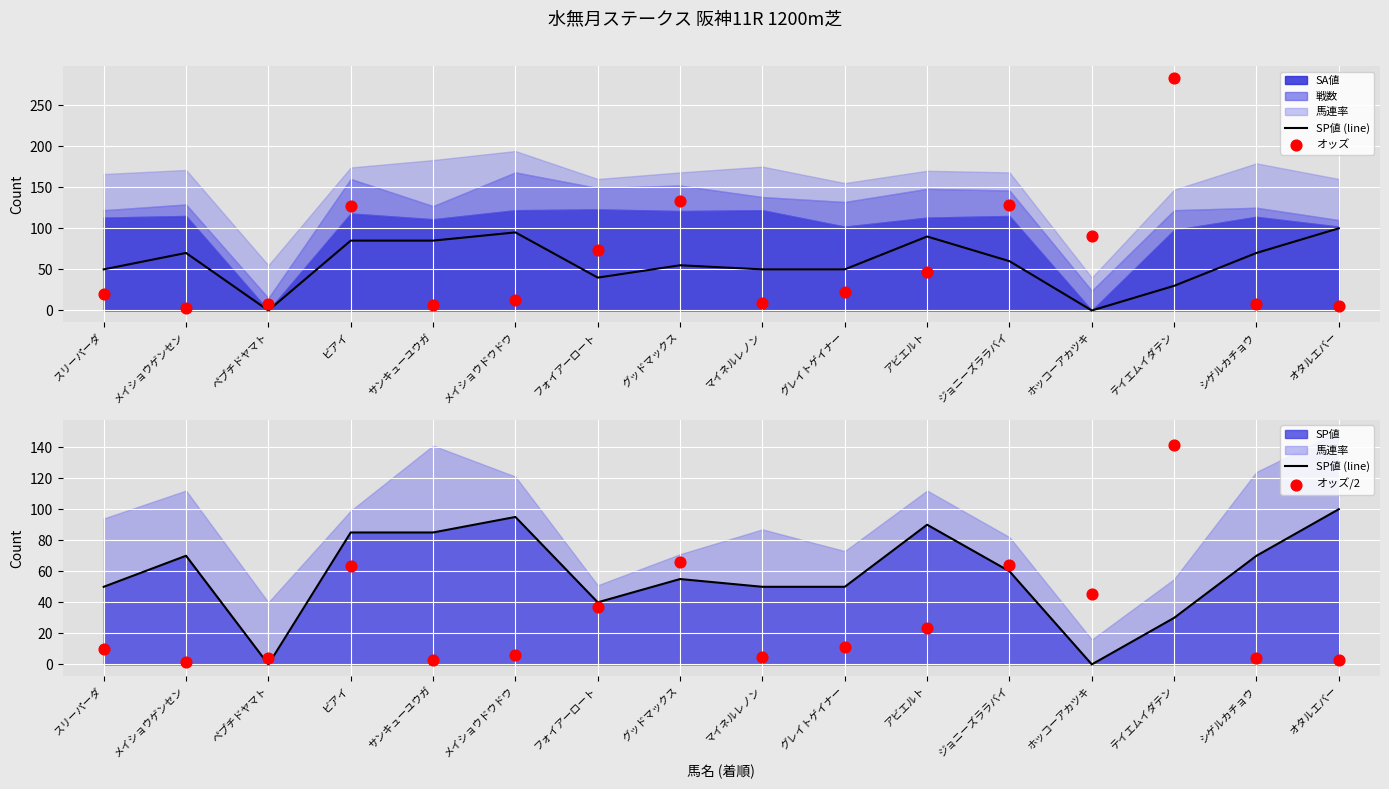

At which label does SP値 reach its peak?

オタルエバー